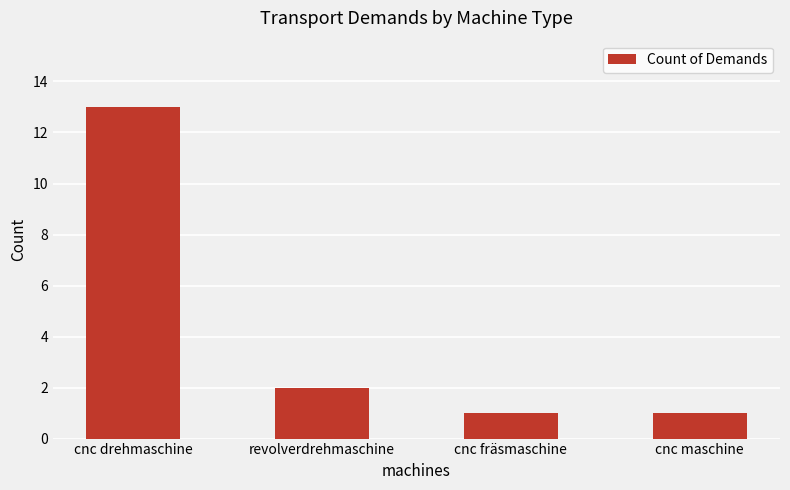

What is the maximum value shown in the chart?

13